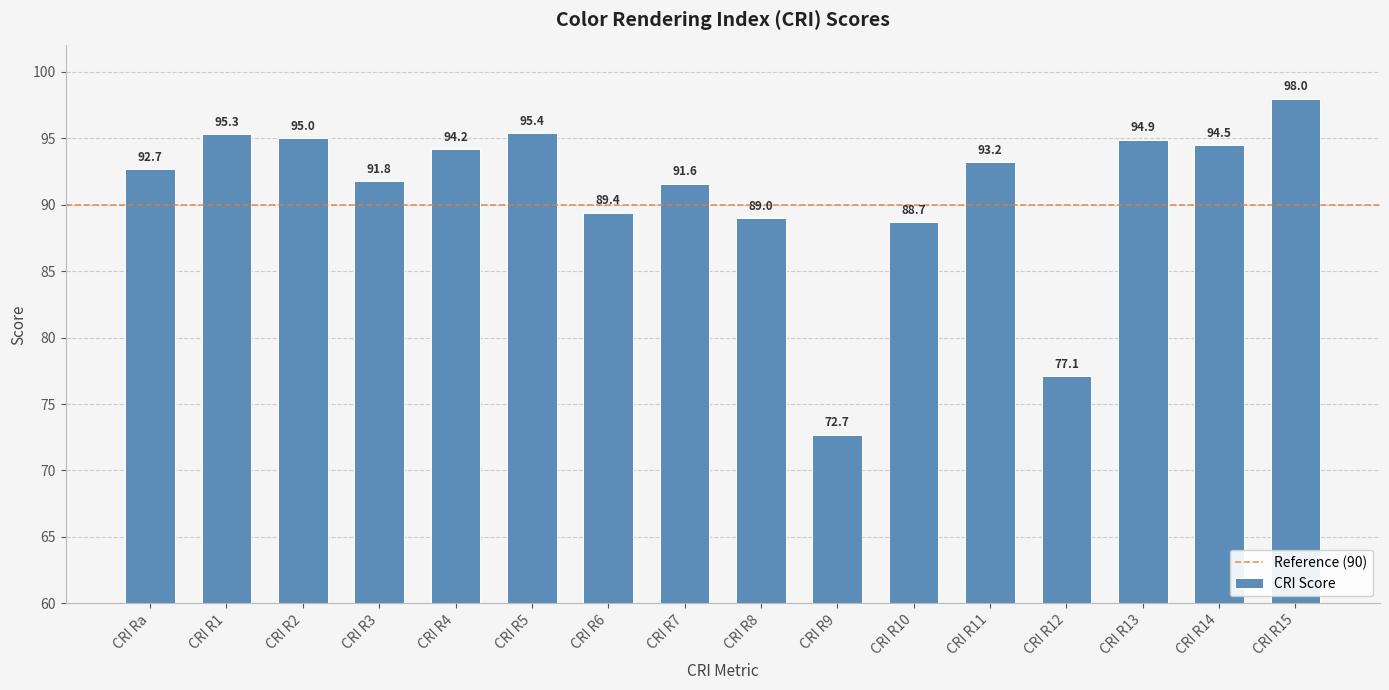

How many categories are shown in the chart?

16